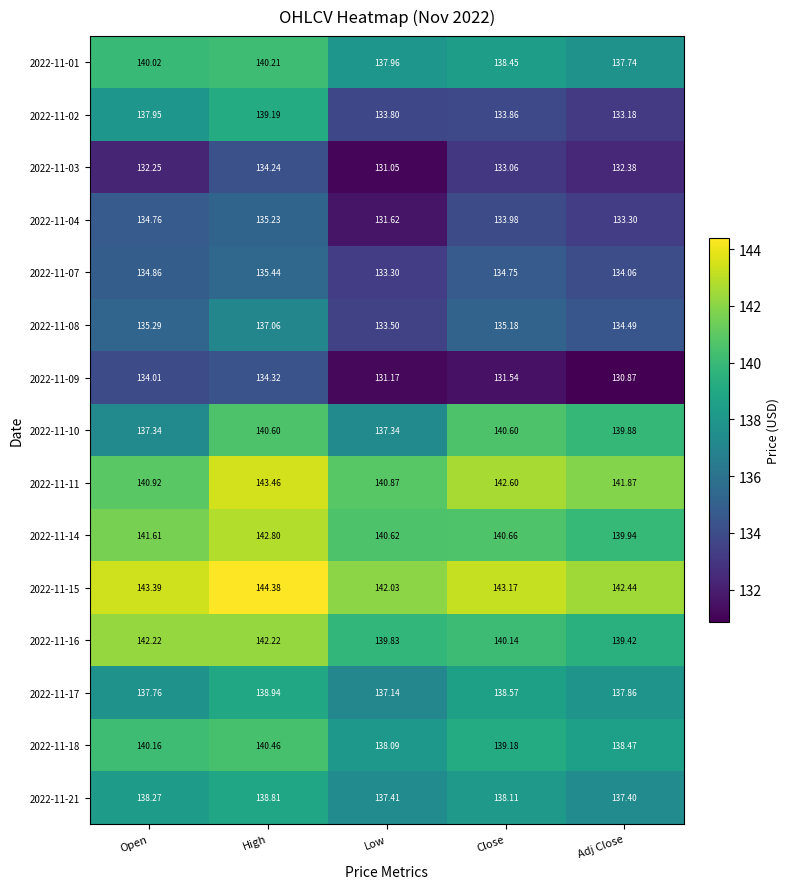

Is the value of 2022-11-21 at High greater than the value of 2022-11-10 at Open?

Yes